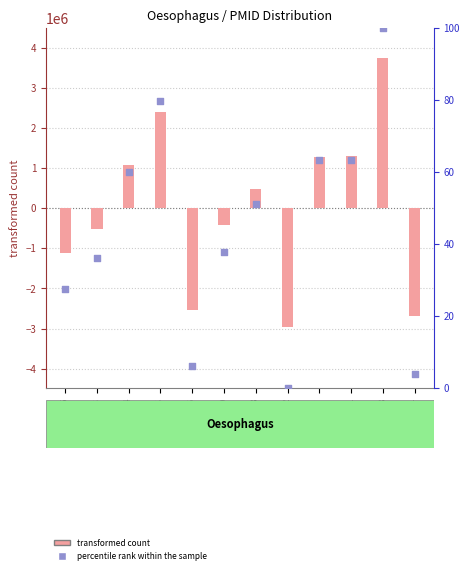

At how many categories does at least one series exceed -766344?

12